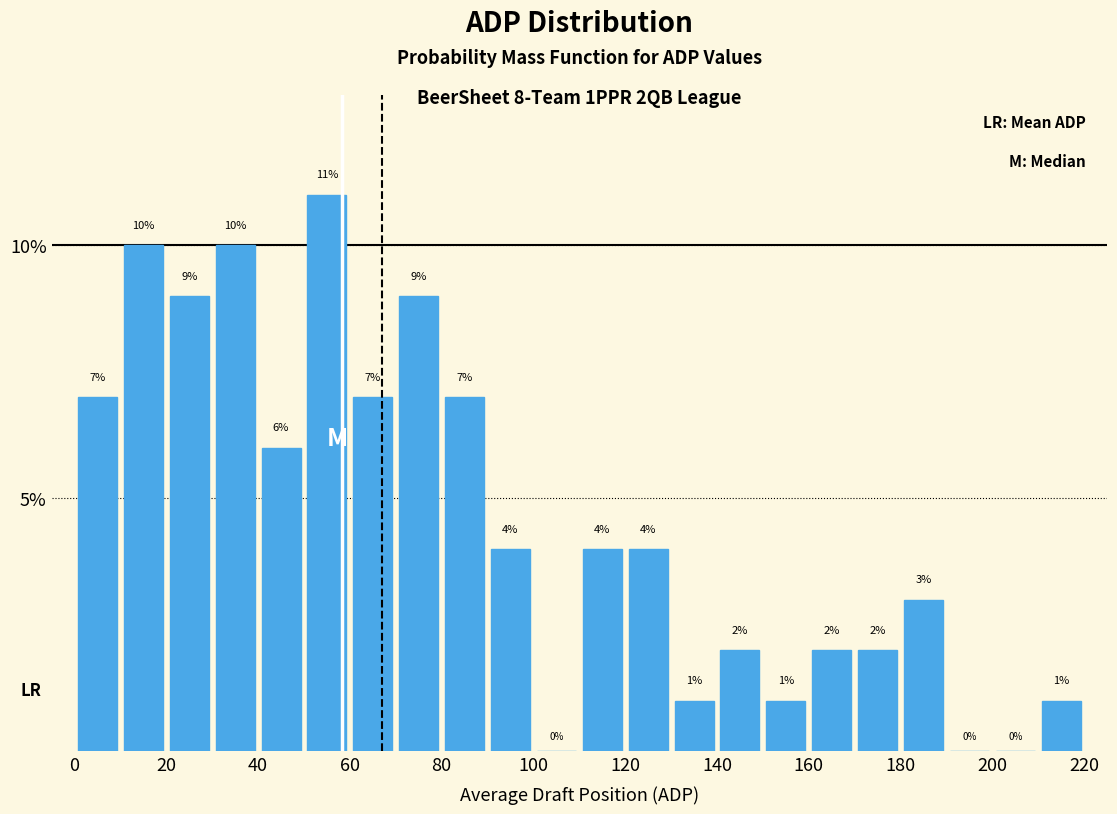

Reading left to right, transcribe this chart: for each bar, give the range it covers on the x-axis and its height.

0 to 10: 7
10 to 20: 10
20 to 30: 9
30 to 40: 10
40 to 50: 6
50 to 60: 11
60 to 70: 7
70 to 80: 9
80 to 90: 7
90 to 100: 4
100 to 110: 0
110 to 120: 4
120 to 130: 4
130 to 140: 1
140 to 150: 2
150 to 160: 1
160 to 170: 2
170 to 180: 2
180 to 190: 3
190 to 200: 0
200 to 210: 0
210 to 220: 1